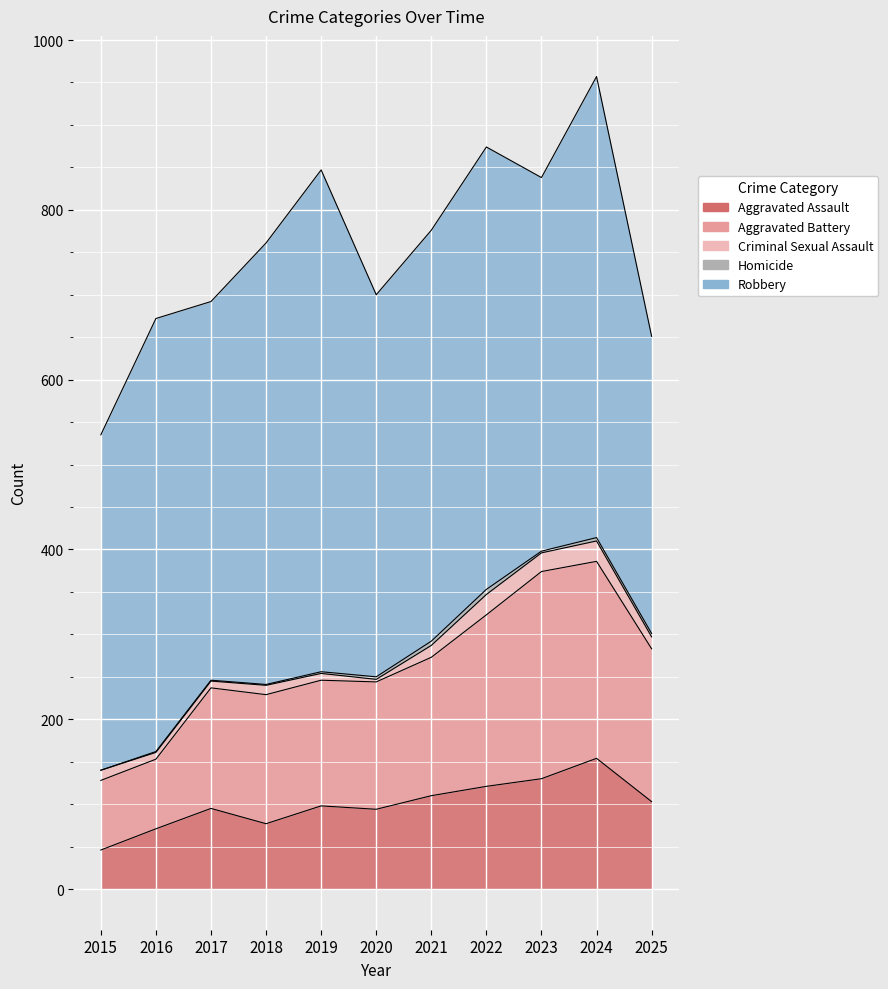

What is the approximate value of Aggravated Battery at 2023, to the nearest 50?

250